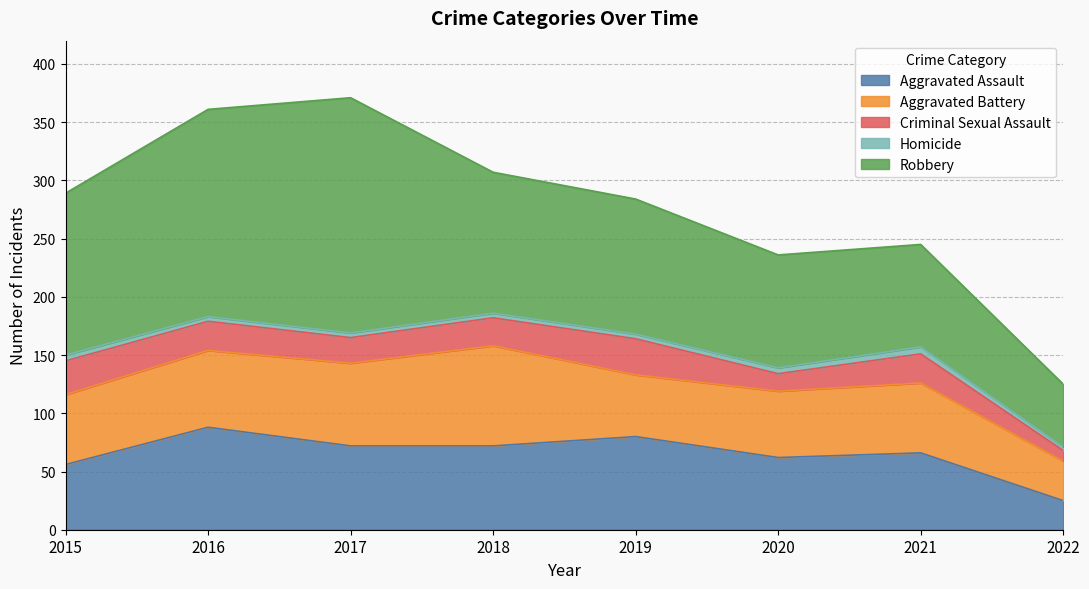

Which has a higher value, 2015 or 2018?

2018